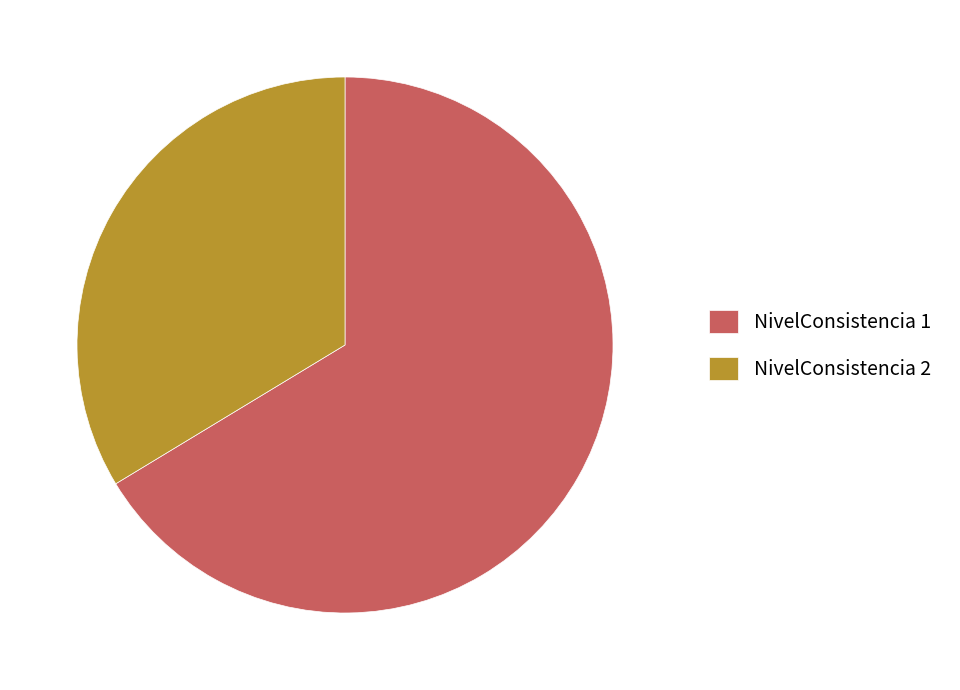

Which category has the smallest portion of the pie?

NivelConsistencia 2